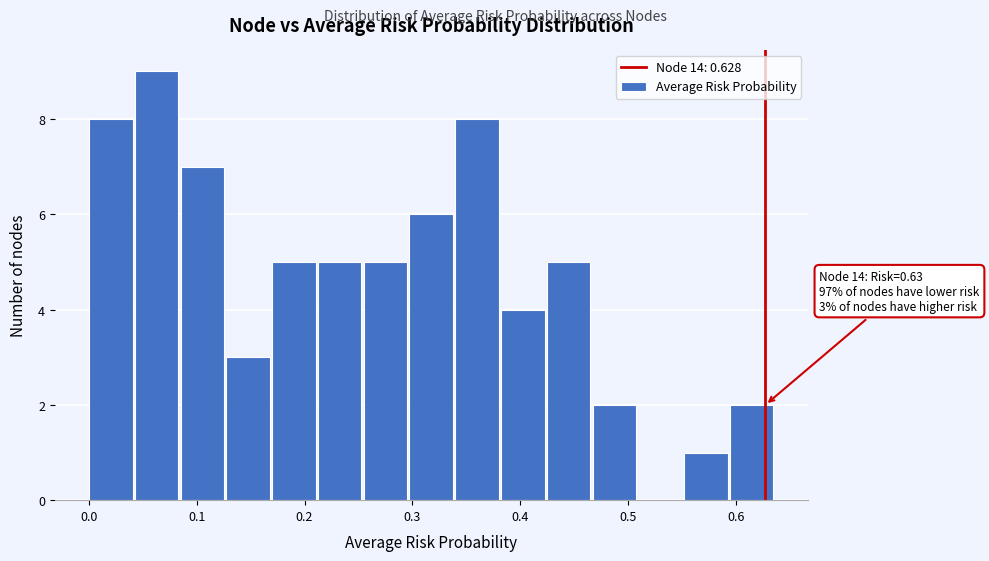

Over which range of the x-axis is the bar tallest?

0.04 to 0.09